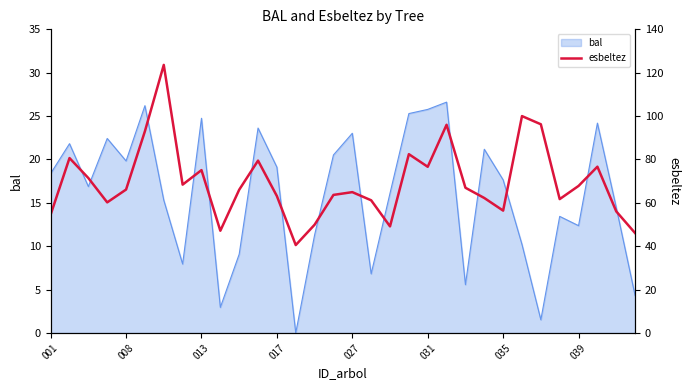

Where is the data nearest to the value 82?

19